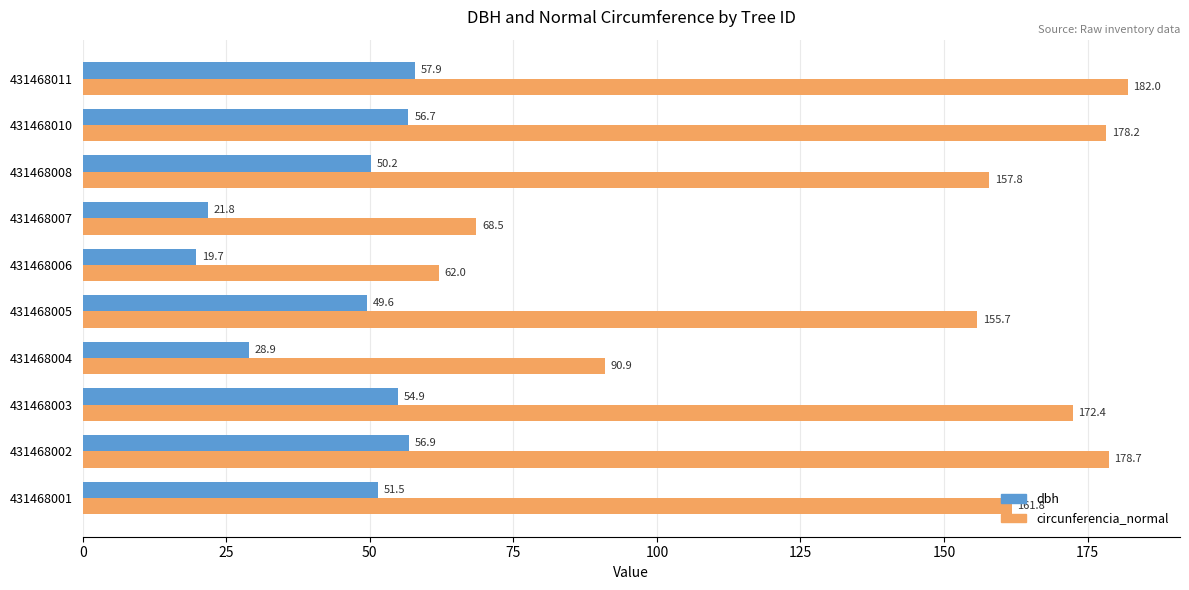

At which label is circunferencia_normal closest to 122?

431468004